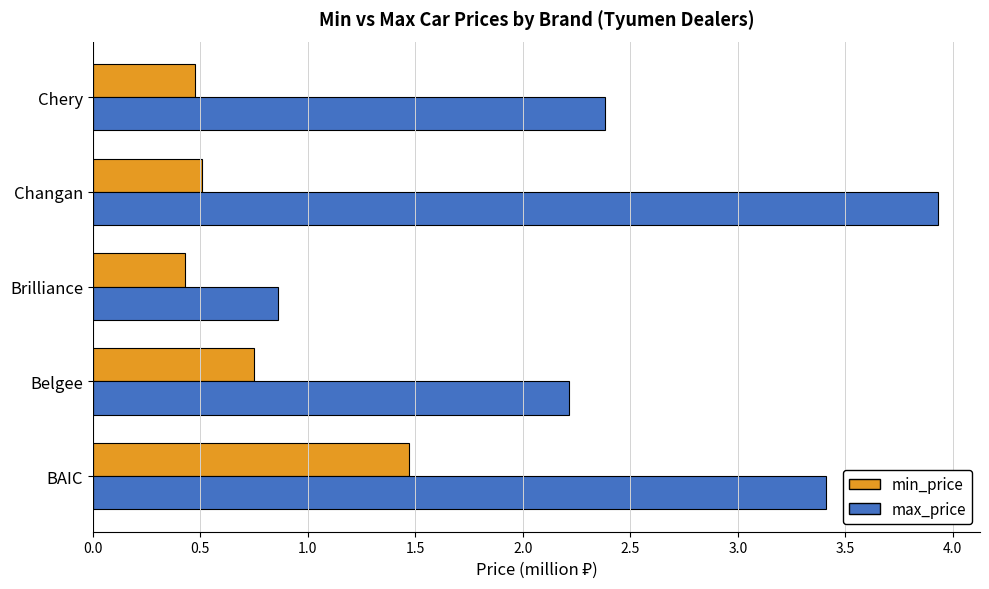

Rank the categories by max_price value from lowest to highest.

Brilliance, Belgee, Chery, BAIC, Changan